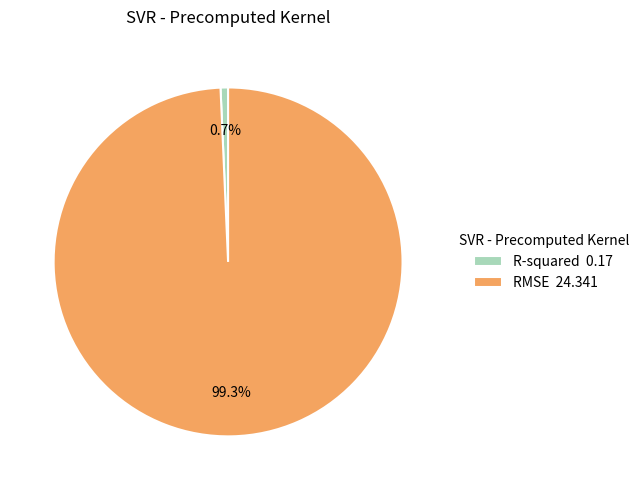

Which category has the biggest portion of the pie?

RMSE